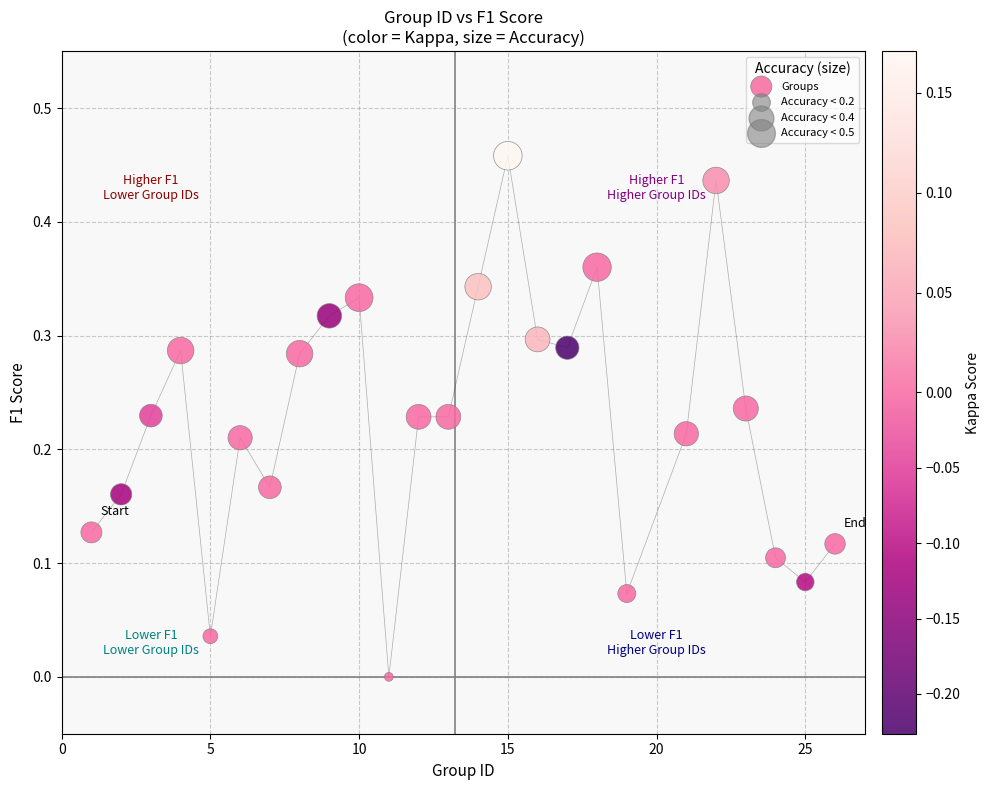

What is the range of X values (max minus min)?

25.0